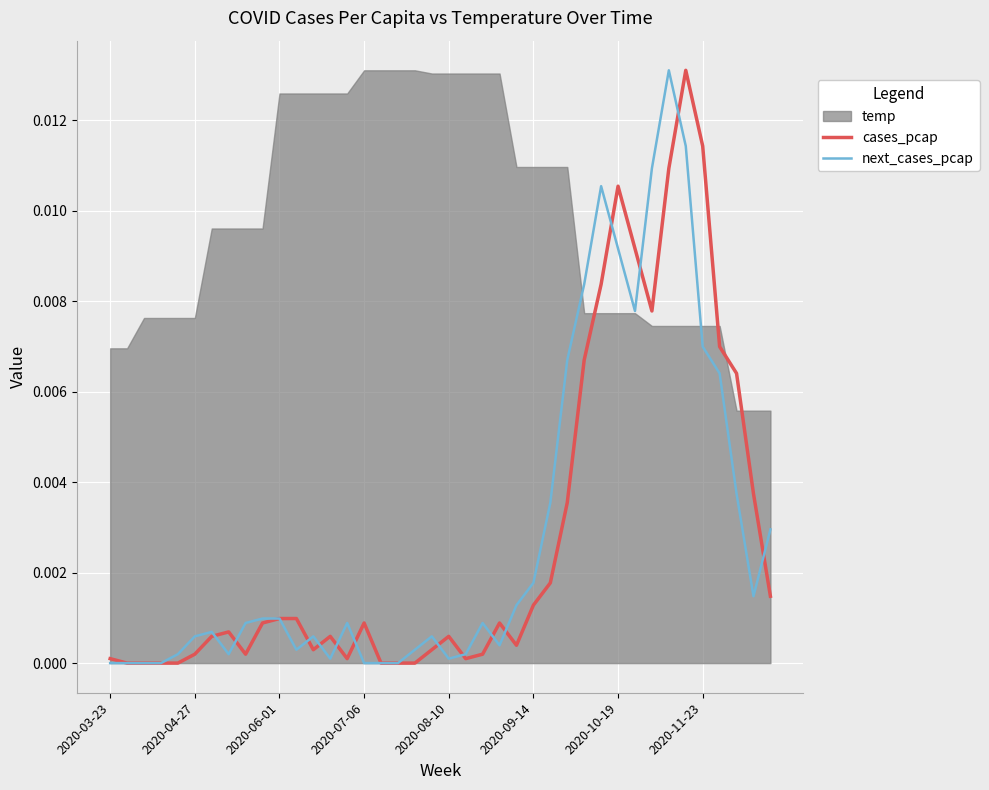

Where is the first local minimum for cases_pcap?

8